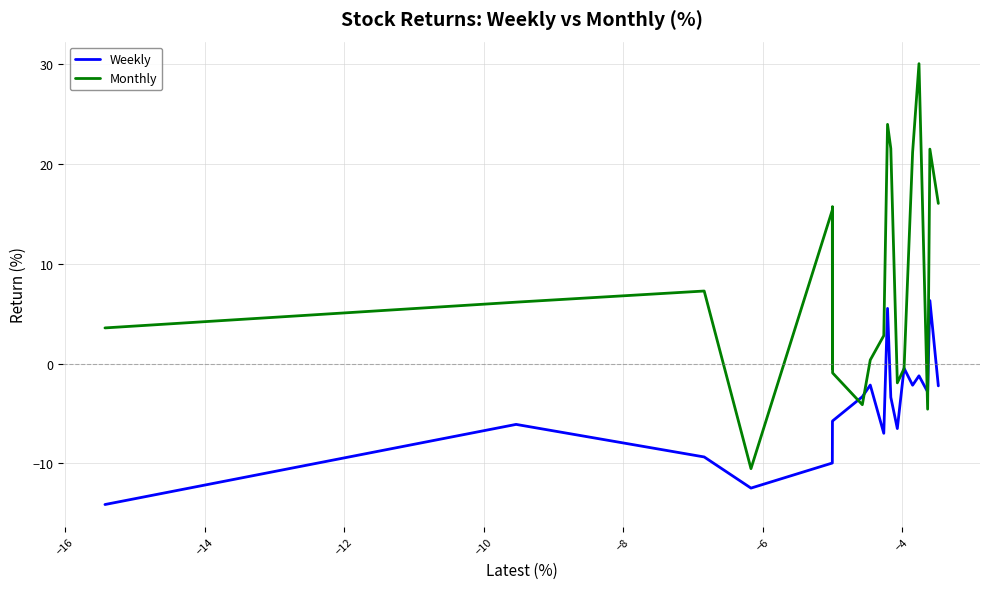

How many lines are shown in the chart?

2